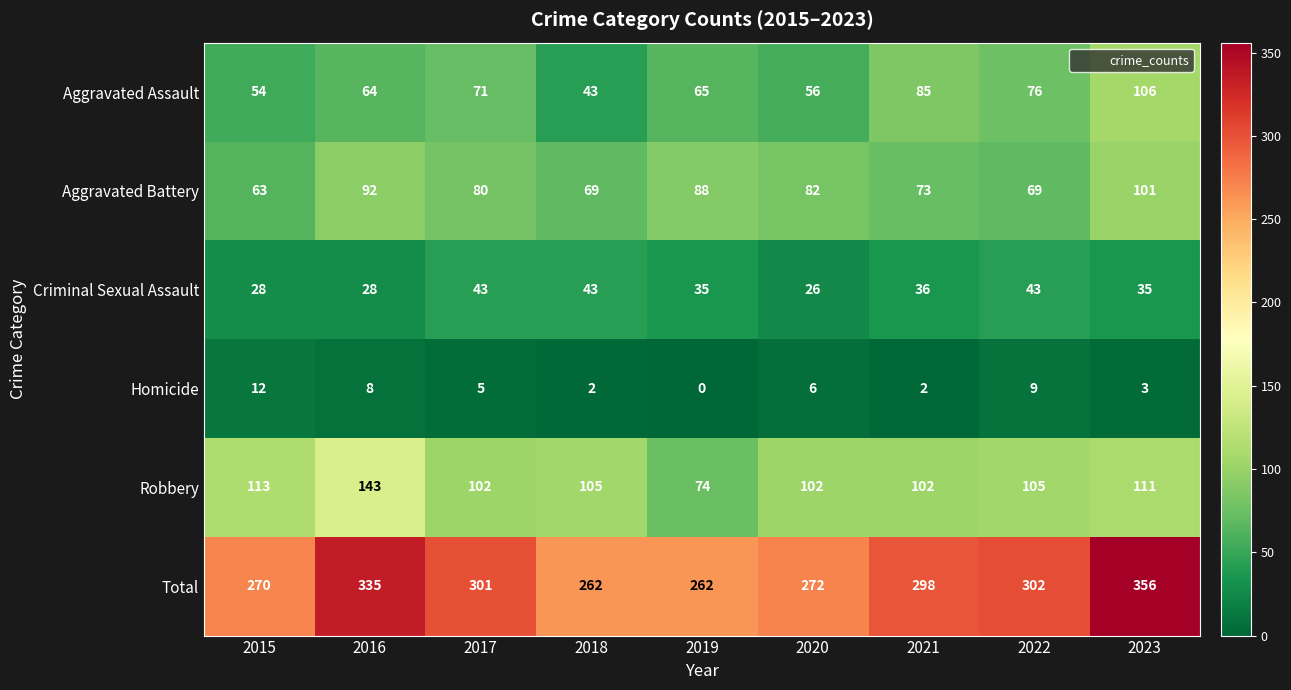

At which category does the chart reach its peak across all series?

2023